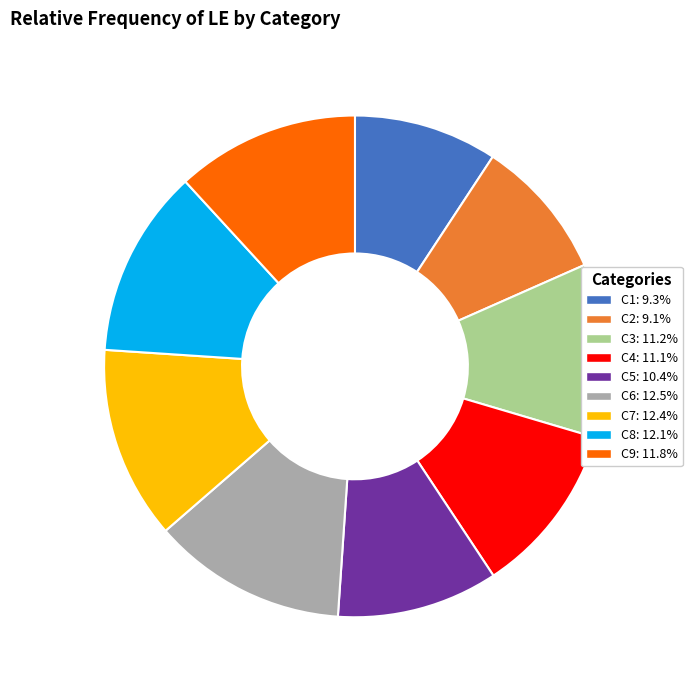

Is there a majority slice in this chart?

No